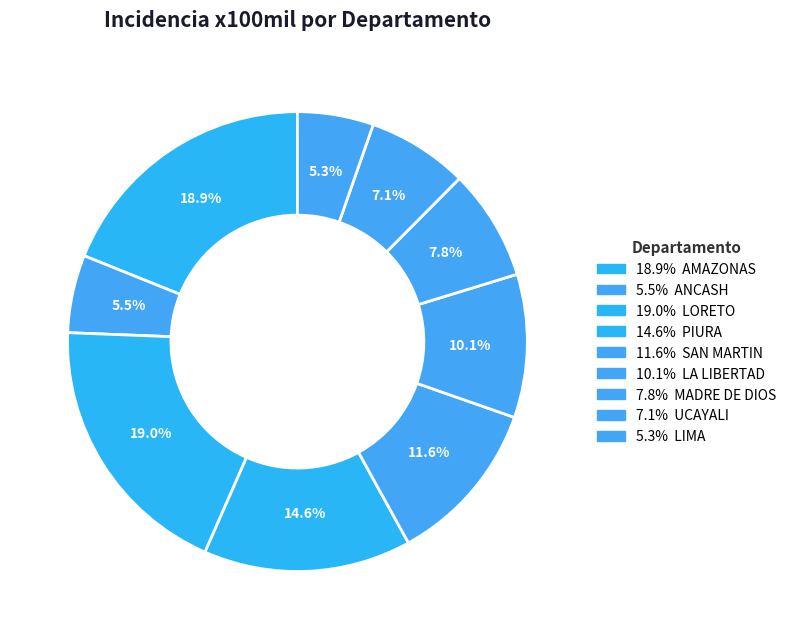

How many slices are in this pie chart?

9